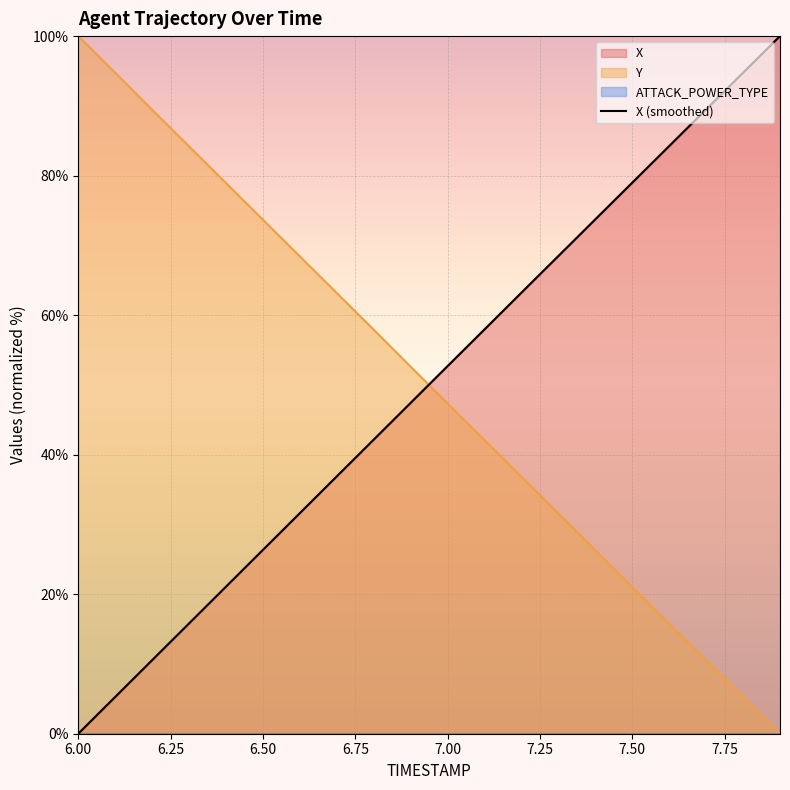

Is it true that X equals 54.4 at 7.50?

False